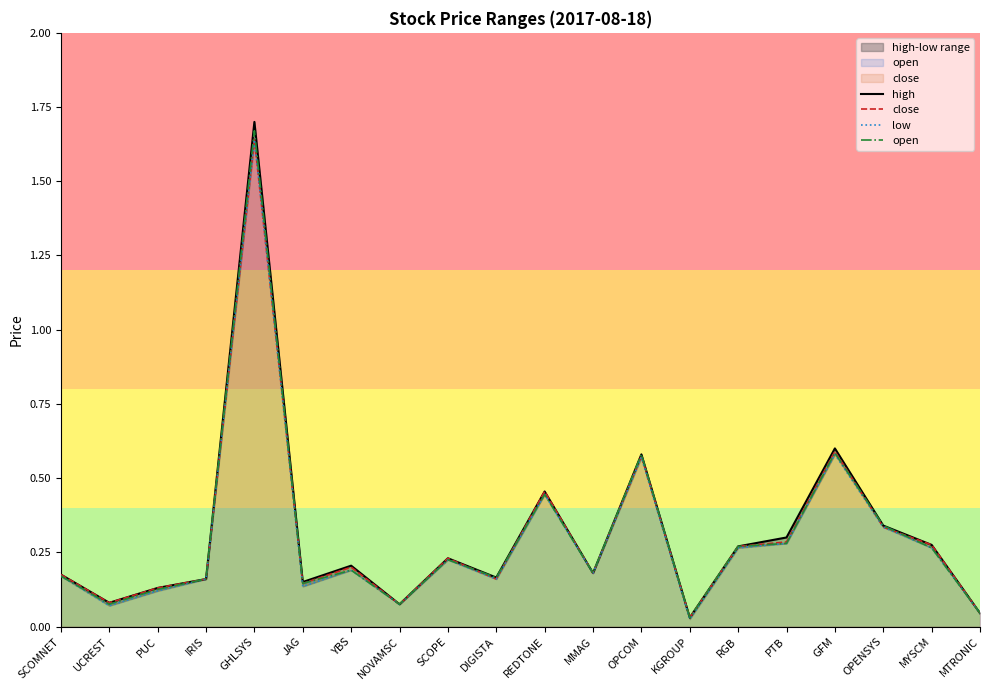

Rank the series at PUC from lowest to highest value.

low, open, high, close